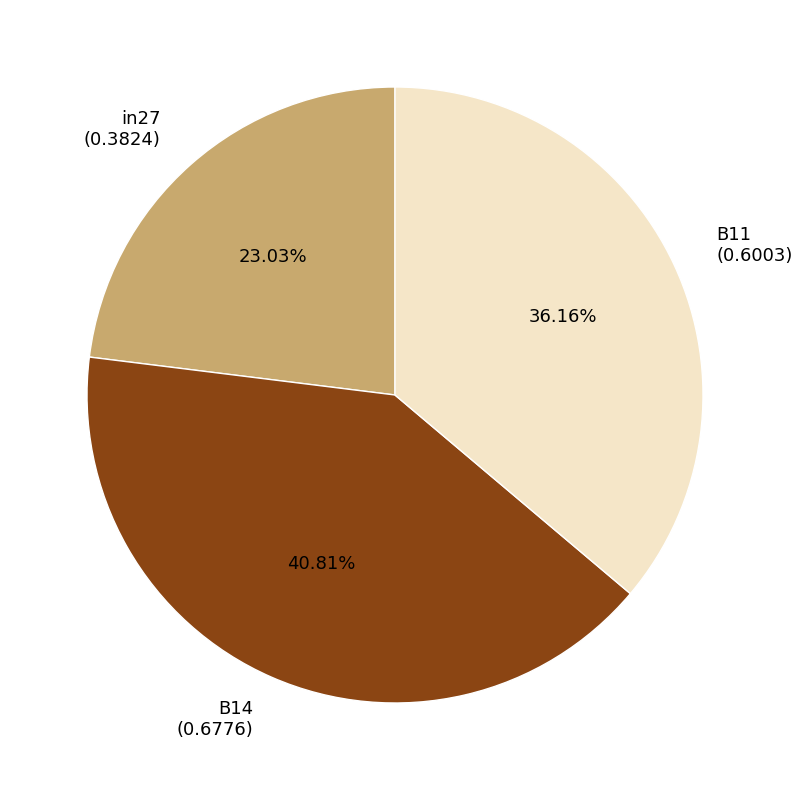

How many slices are in this pie chart?

3